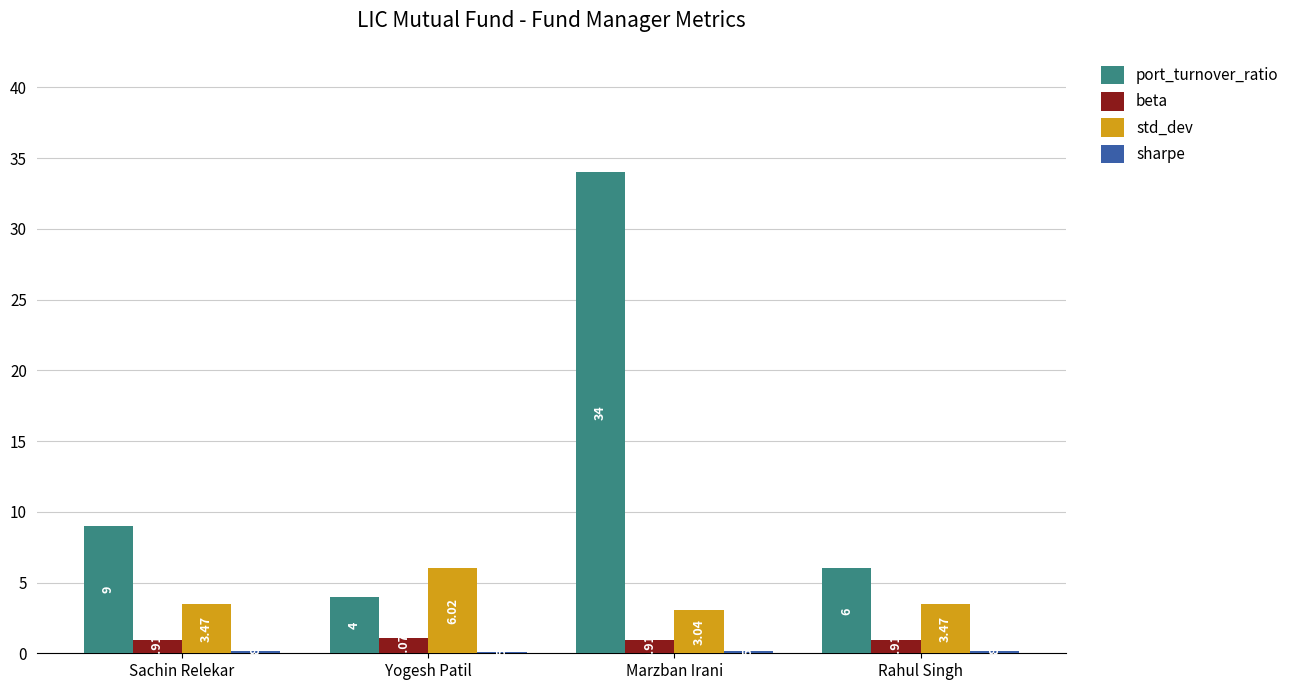

Between Marzban Irani and Rahul Singh, which series saw the biggest shift?

port_turnover_ratio